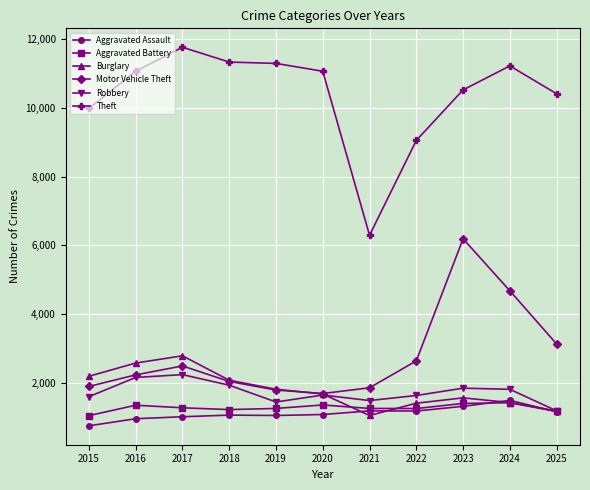

True or false: Robbery and Burglary intersect in this chart.

True